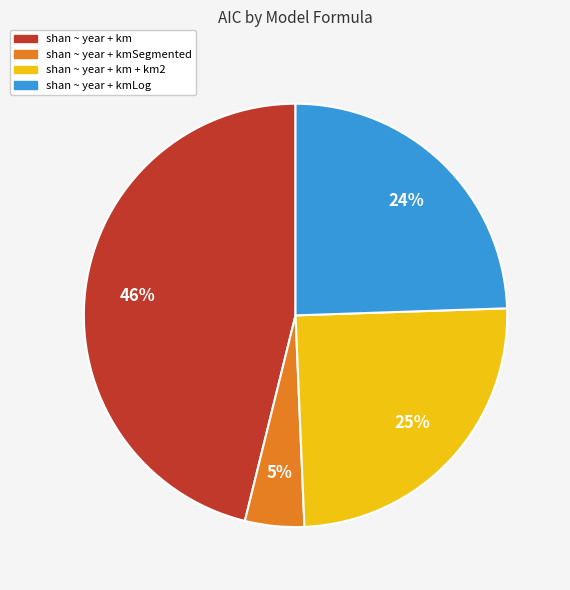

Which has a higher value, shan ~ year + km or shan ~ year + km + km2?

shan ~ year + km